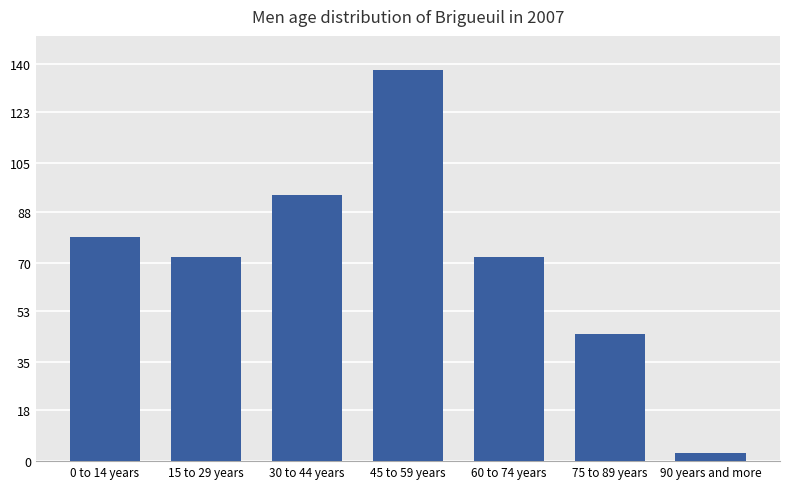

How many series are shown in this chart?

1